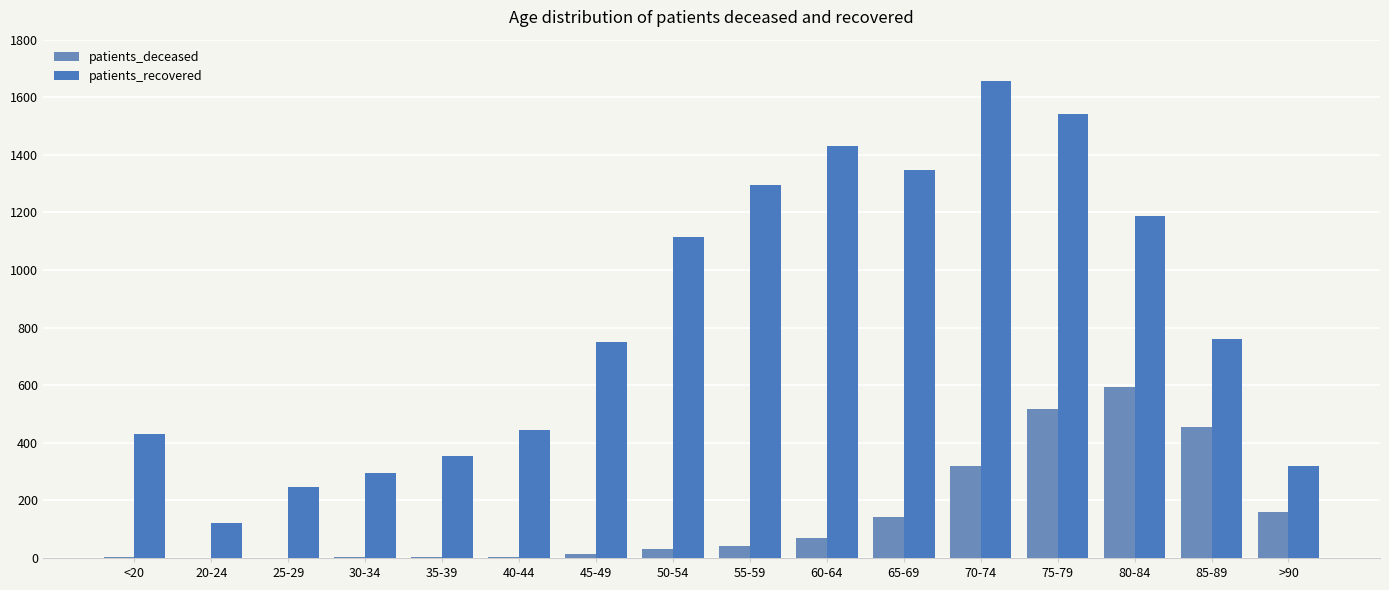

What is the spread (max minus min) of values at 70-74?

1340